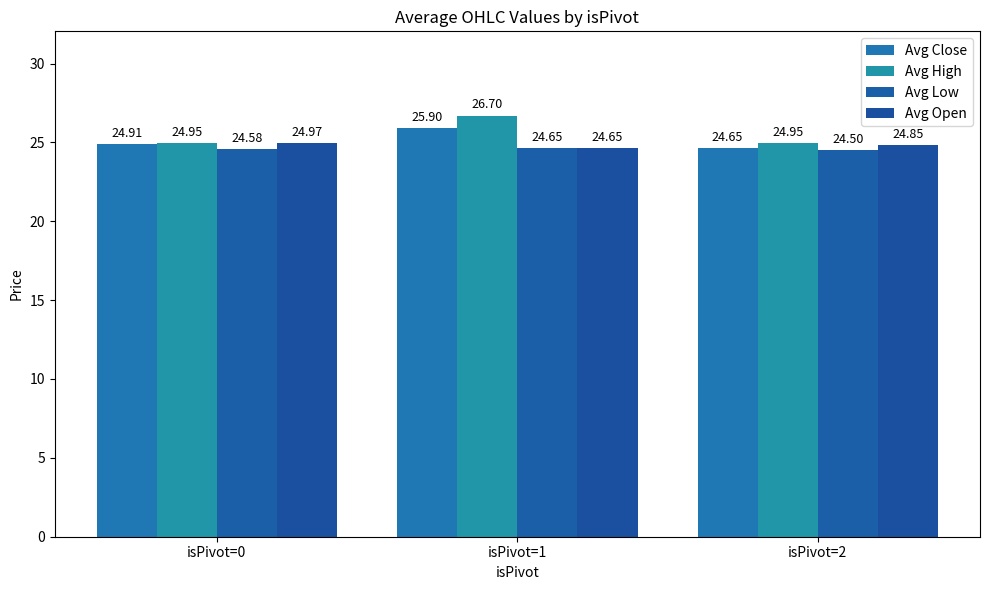

Which series has the widest spread of values?

Avg High